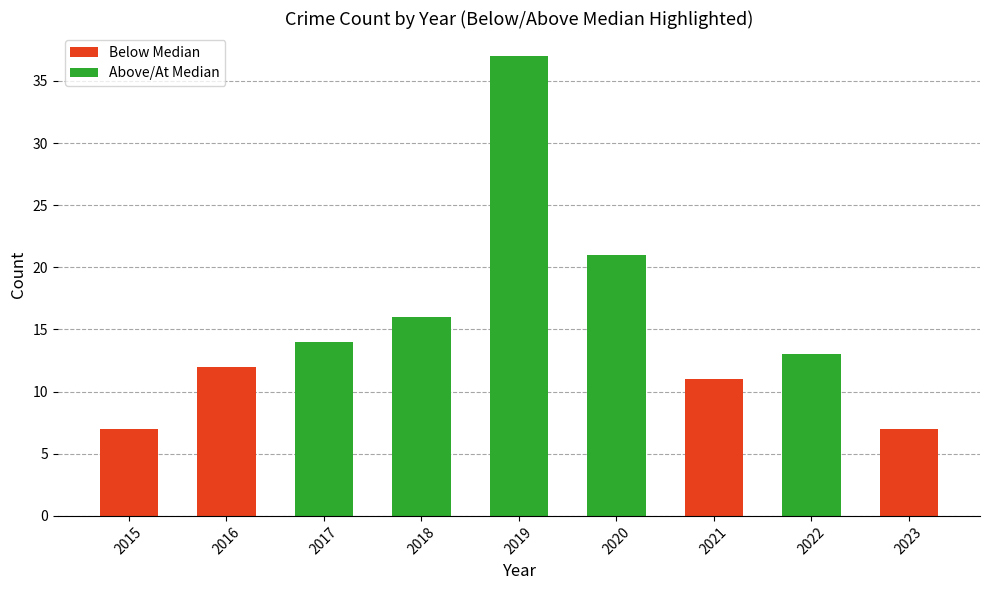

What is the approximate value at 2018, to the nearest 10?

20